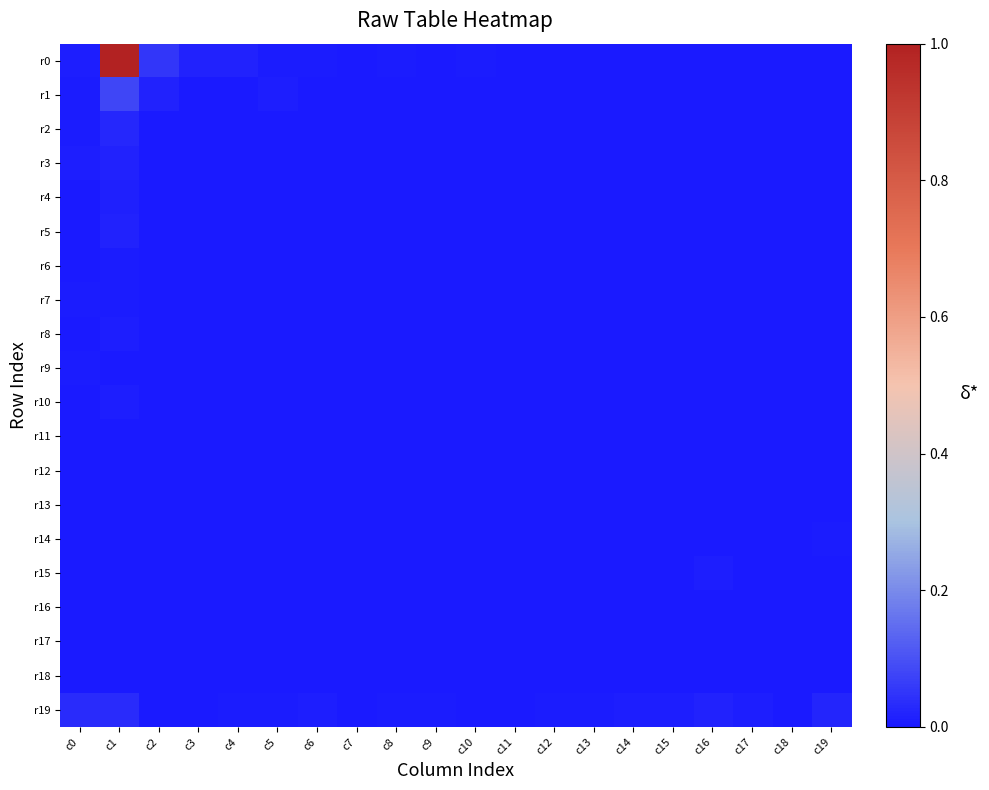

Reading left to right, list all the values displayed in this chart.

r0: c0=0.0	c1=1.0	c2=0.1	c3=0.0	c4=0.0	c5=0.0	c6=0.0	c7=0.0	c8=0.0	c9=0.0	c10=0.0	c11=0.0	c12=0.0	c13=0.0	c14=0.0	c15=0.0	c16=0.0	c17=0.0	c18=0.0	c19=0.0
r1: c0=0.0	c1=0.1	c2=0.0	c3=0.0	c4=0.0	c5=0.0	c6=0.0	c7=0.0	c8=0.0	c9=0.0	c10=0.0	c11=0.0	c12=0.0	c13=0.0	c14=0.0	c15=0.0	c16=0.0	c17=0.0	c18=0.0	c19=0.0
r2: c0=0.0	c1=0.0	c2=0.0	c3=0.0	c4=0.0	c5=0.0	c6=0.0	c7=0.0	c8=0.0	c9=0.0	c10=0.0	c11=0.0	c12=0.0	c13=0.0	c14=0.0	c15=0.0	c16=0.0	c17=0.0	c18=0.0	c19=0.0
r3: c0=0.0	c1=0.0	c2=0.0	c3=0.0	c4=0.0	c5=0.0	c6=0.0	c7=0.0	c8=0.0	c9=0.0	c10=0.0	c11=0.0	c12=0.0	c13=0.0	c14=0.0	c15=0.0	c16=0.0	c17=0.0	c18=0.0	c19=0.0
r4: c0=0.0	c1=0.0	c2=0.0	c3=0.0	c4=0.0	c5=0.0	c6=0.0	c7=0.0	c8=0.0	c9=0.0	c10=0.0	c11=0.0	c12=0.0	c13=0.0	c14=0.0	c15=0.0	c16=0.0	c17=0.0	c18=0.0	c19=0.0
r5: c0=0.0	c1=0.0	c2=0.0	c3=0.0	c4=0.0	c5=0.0	c6=0.0	c7=0.0	c8=0.0	c9=0.0	c10=0.0	c11=0.0	c12=0.0	c13=0.0	c14=0.0	c15=0.0	c16=0.0	c17=0.0	c18=0.0	c19=0.0
r6: c0=0.0	c1=0.0	c2=0.0	c3=0.0	c4=0.0	c5=0.0	c6=0.0	c7=0.0	c8=0.0	c9=0.0	c10=0.0	c11=0.0	c12=0.0	c13=0.0	c14=0.0	c15=0.0	c16=0.0	c17=0.0	c18=0.0	c19=0.0
r7: c0=0.0	c1=0.0	c2=0.0	c3=0.0	c4=0.0	c5=0.0	c6=0.0	c7=0.0	c8=0.0	c9=0.0	c10=0.0	c11=0.0	c12=0.0	c13=0.0	c14=0.0	c15=0.0	c16=0.0	c17=0.0	c18=0.0	c19=0.0
r8: c0=0.0	c1=0.0	c2=0.0	c3=0.0	c4=0.0	c5=0.0	c6=0.0	c7=0.0	c8=0.0	c9=0.0	c10=0.0	c11=0.0	c12=0.0	c13=0.0	c14=0.0	c15=0.0	c16=0.0	c17=0.0	c18=0.0	c19=0.0
r9: c0=0.0	c1=0.0	c2=0.0	c3=0.0	c4=0.0	c5=0.0	c6=0.0	c7=0.0	c8=0.0	c9=0.0	c10=0.0	c11=0.0	c12=0.0	c13=0.0	c14=0.0	c15=0.0	c16=0.0	c17=0.0	c18=0.0	c19=0.0
r10: c0=0.0	c1=0.0	c2=0.0	c3=0.0	c4=0.0	c5=0.0	c6=0.0	c7=0.0	c8=0.0	c9=0.0	c10=0.0	c11=0.0	c12=0.0	c13=0.0	c14=0.0	c15=0.0	c16=0.0	c17=0.0	c18=0.0	c19=0.0
r11: c0=0.0	c1=0.0	c2=0.0	c3=0.0	c4=0.0	c5=0.0	c6=0.0	c7=0.0	c8=0.0	c9=0.0	c10=0.0	c11=0.0	c12=0.0	c13=0.0	c14=0.0	c15=0.0	c16=0.0	c17=0.0	c18=0.0	c19=0.0
r12: c0=0.0	c1=0.0	c2=0.0	c3=0.0	c4=0.0	c5=0.0	c6=0.0	c7=0.0	c8=0.0	c9=0.0	c10=0.0	c11=0.0	c12=0.0	c13=0.0	c14=0.0	c15=0.0	c16=0.0	c17=0.0	c18=0.0	c19=0.0
r13: c0=0.0	c1=0.0	c2=0.0	c3=0.0	c4=0.0	c5=0.0	c6=0.0	c7=0.0	c8=0.0	c9=0.0	c10=0.0	c11=0.0	c12=0.0	c13=0.0	c14=0.0	c15=0.0	c16=0.0	c17=0.0	c18=0.0	c19=0.0
r14: c0=0.0	c1=0.0	c2=0.0	c3=0.0	c4=0.0	c5=0.0	c6=0.0	c7=0.0	c8=0.0	c9=0.0	c10=0.0	c11=0.0	c12=0.0	c13=0.0	c14=0.0	c15=0.0	c16=0.0	c17=0.0	c18=0.0	c19=0.0
r15: c0=0.0	c1=0.0	c2=0.0	c3=0.0	c4=0.0	c5=0.0	c6=0.0	c7=0.0	c8=0.0	c9=0.0	c10=0.0	c11=0.0	c12=0.0	c13=0.0	c14=0.0	c15=0.0	c16=0.0	c17=0.0	c18=0.0	c19=0.0
r16: c0=0.0	c1=0.0	c2=0.0	c3=0.0	c4=0.0	c5=0.0	c6=0.0	c7=0.0	c8=0.0	c9=0.0	c10=0.0	c11=0.0	c12=0.0	c13=0.0	c14=0.0	c15=0.0	c16=0.0	c17=0.0	c18=0.0	c19=0.0
r17: c0=0.0	c1=0.0	c2=0.0	c3=0.0	c4=0.0	c5=0.0	c6=0.0	c7=0.0	c8=0.0	c9=0.0	c10=0.0	c11=0.0	c12=0.0	c13=0.0	c14=0.0	c15=0.0	c16=0.0	c17=0.0	c18=0.0	c19=0.0
r18: c0=0.0	c1=0.0	c2=0.0	c3=0.0	c4=0.0	c5=0.0	c6=0.0	c7=0.0	c8=0.0	c9=0.0	c10=0.0	c11=0.0	c12=0.0	c13=0.0	c14=0.0	c15=0.0	c16=0.0	c17=0.0	c18=0.0	c19=0.0
r19: c0=0.0	c1=0.0	c2=0.0	c3=0.0	c4=0.0	c5=0.0	c6=0.0	c7=0.0	c8=0.0	c9=0.0	c10=0.0	c11=0.0	c12=0.0	c13=0.0	c14=0.0	c15=0.0	c16=0.0	c17=0.0	c18=0.0	c19=0.0